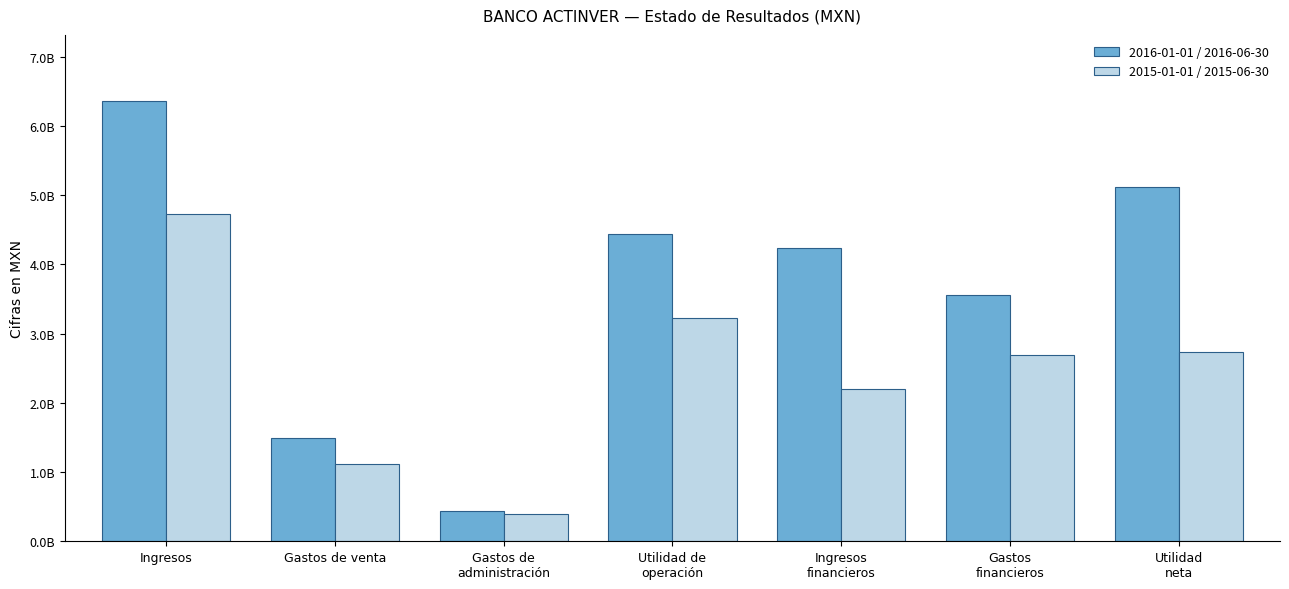

What value does the 2016-01-01 / 2016-06-30 series have at Ingresos?

6361718000